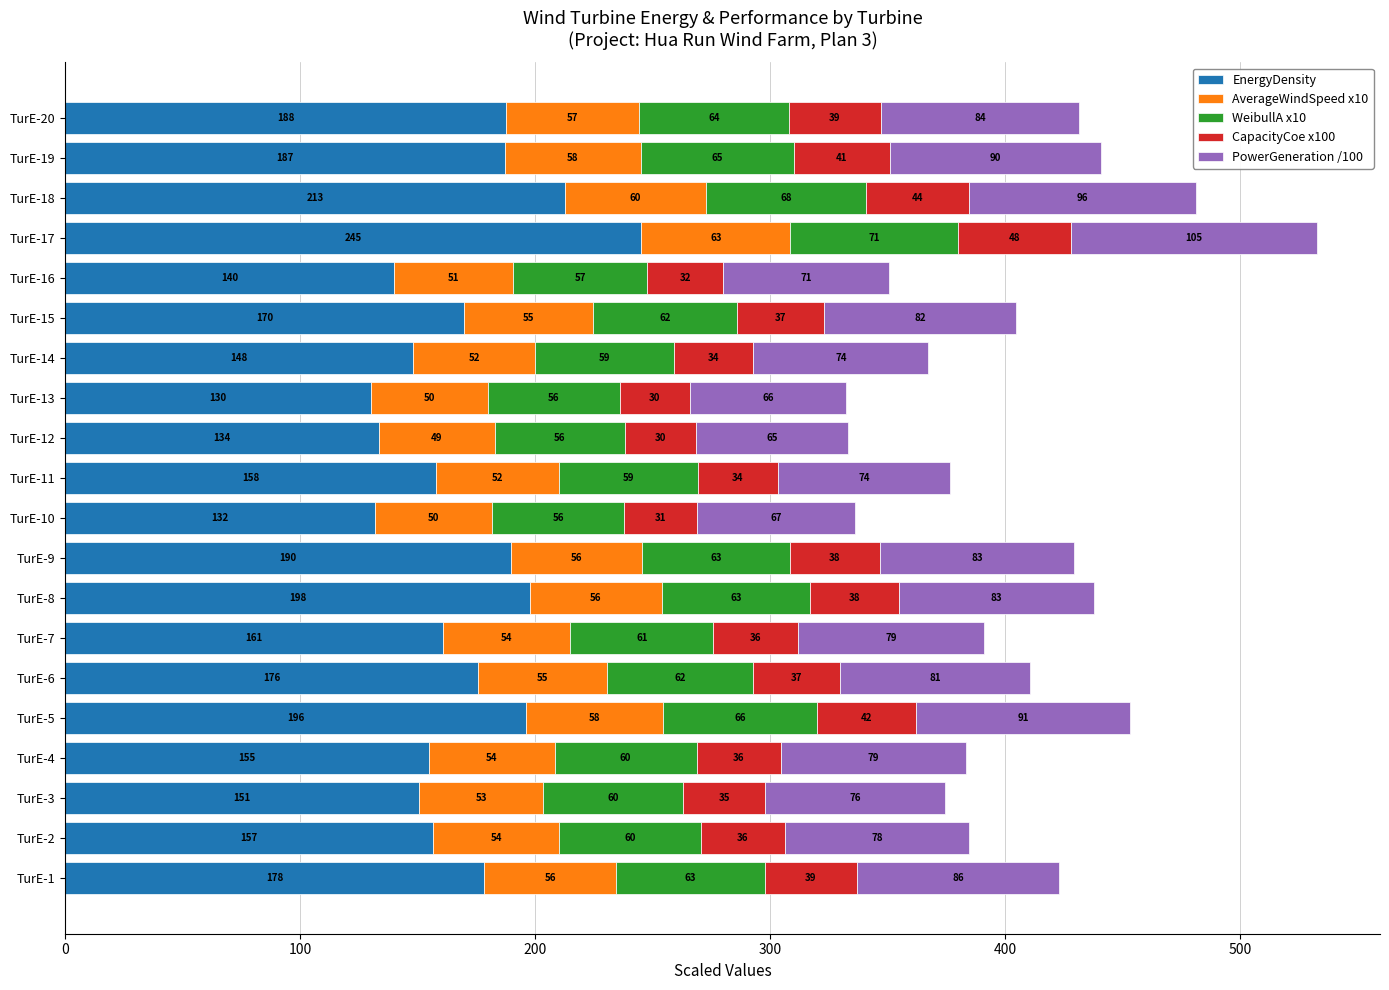

What is the highest value of the EnergyDensity series?

245.2